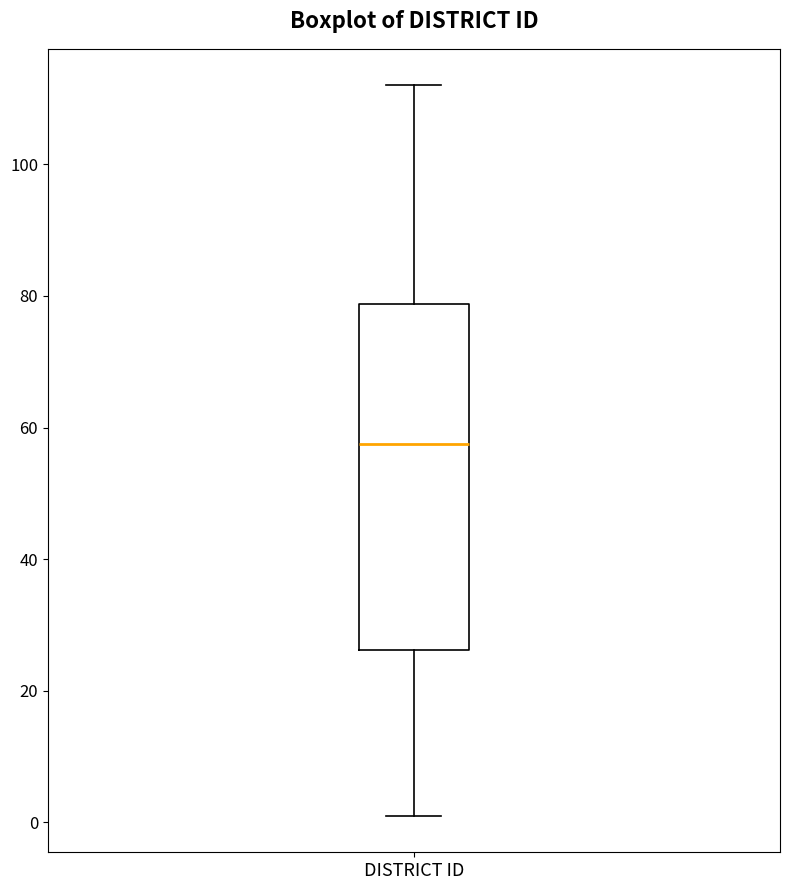

Read this box plot against the y-axis: the position of the median line, the range covered by the box, and the ends of both whiskers. The values are not printed on the chart, so give them approximately, as read against the axis.

median 58, box 26 to 78, whiskers 2 to 112